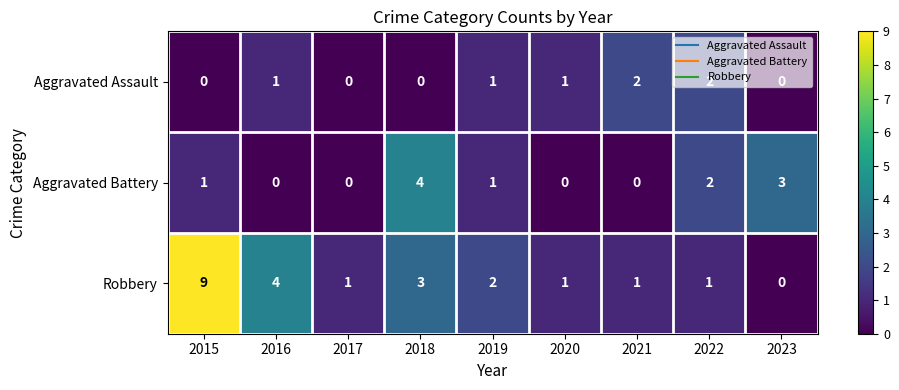

What is the maximum value shown in the chart?

9